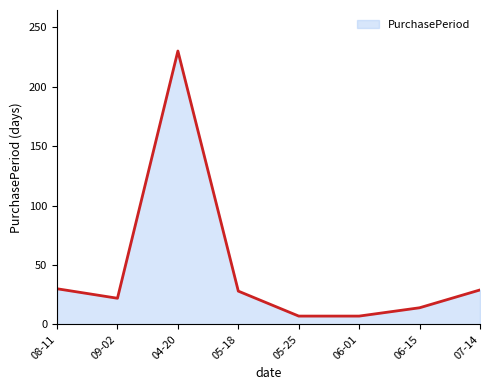

True or false: the data shows 39 at 05-18.

False